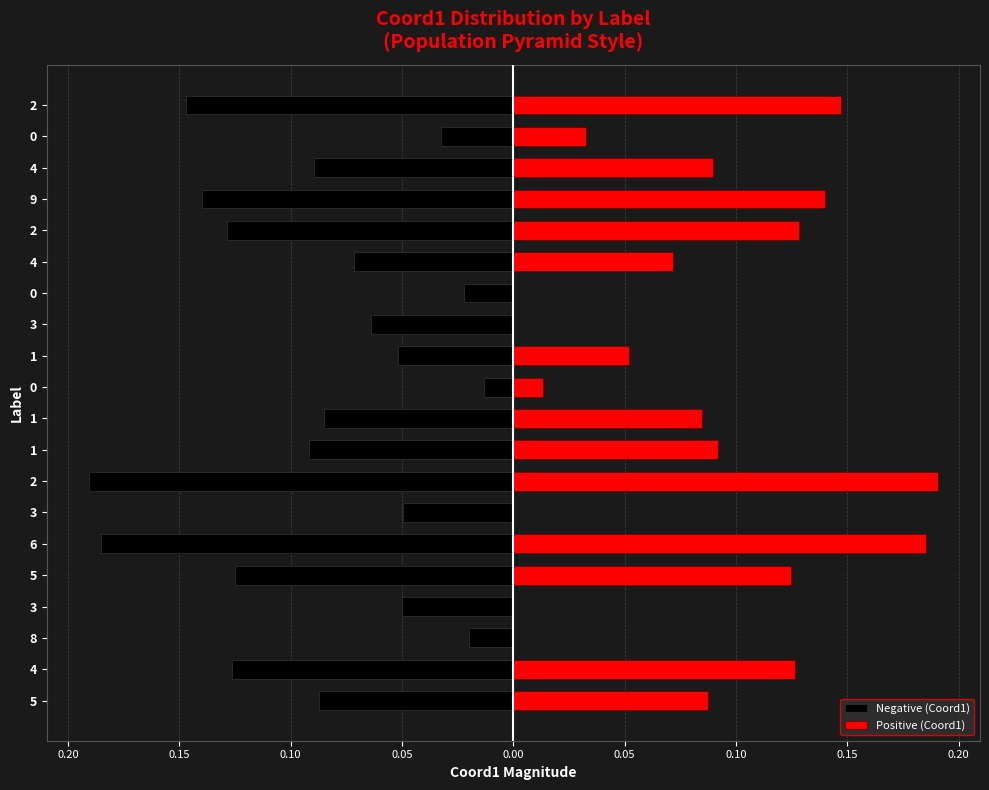

Are the bars grouped side by side (vs. stacked)?

Yes